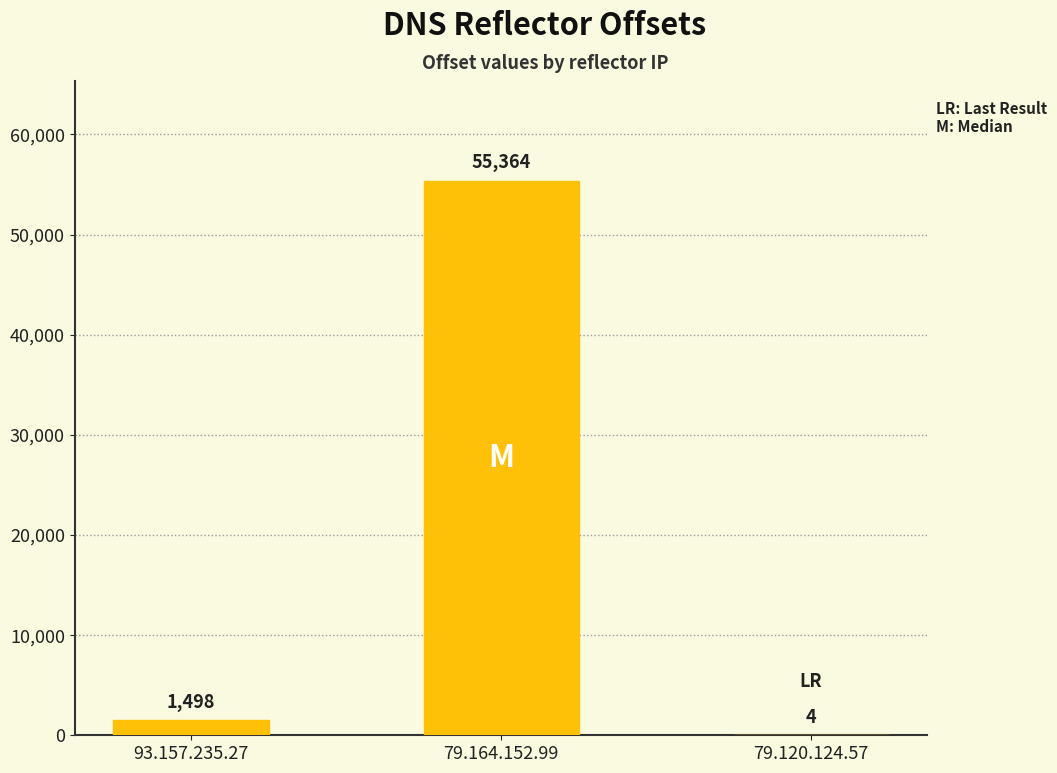

Reading left to right, extract all data points from this chart.

93.157.235.27=1498	79.164.152.99=55364	79.120.124.57=4